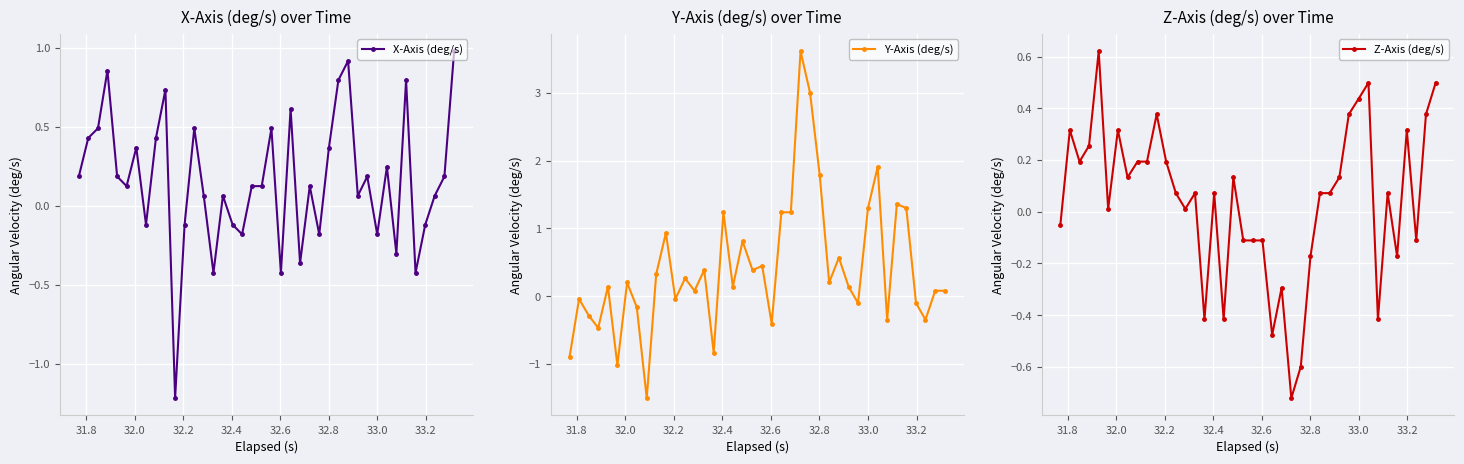

True or false: Y-Axis (deg/s) has more than 2 interior local peaks.

True